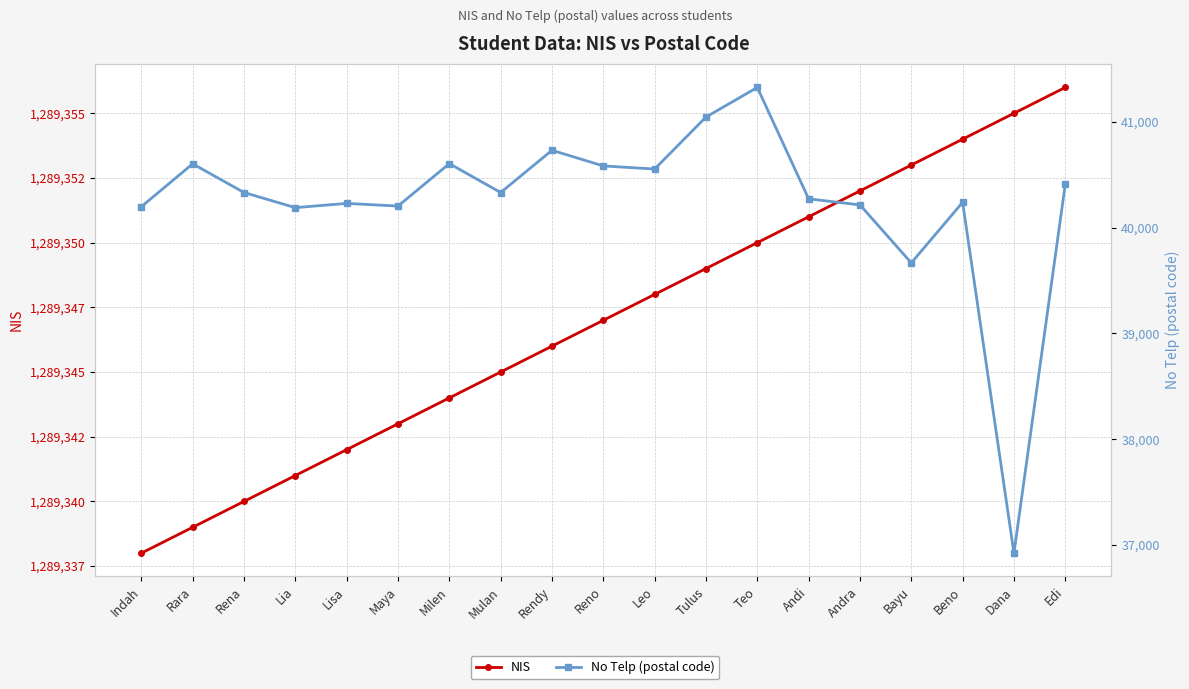

Is this an area chart (filled region under the line)?

No